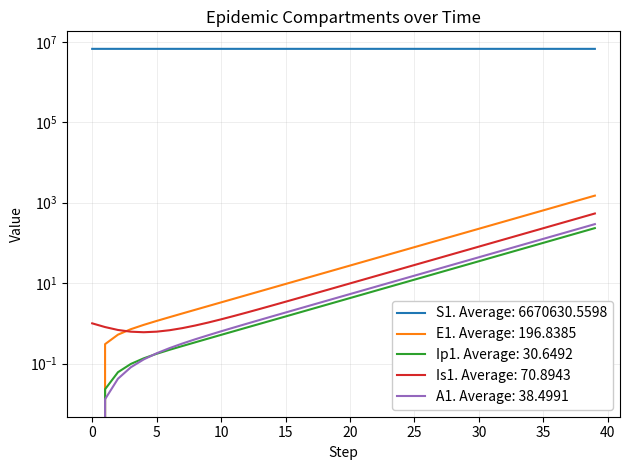

What is the total value across all series at 27?

6671012.8